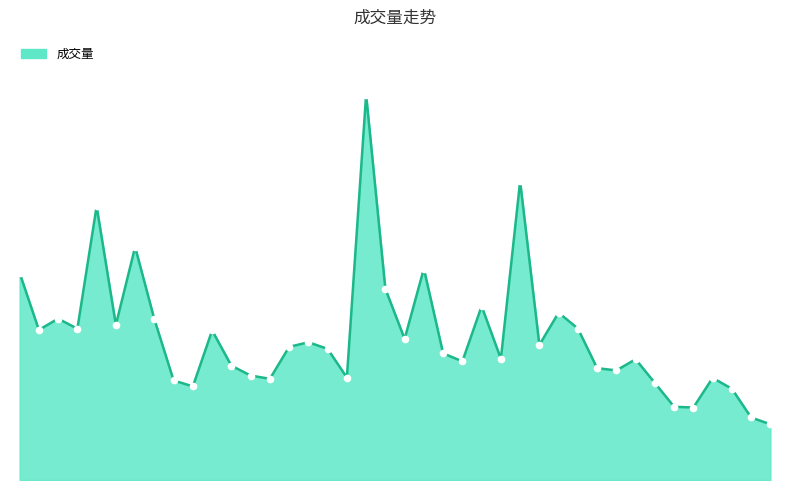

Reading left to right, extract all data points from this chart.

2023-03-29=131847	2023-03-30=95542	2023-03-31=102727	2023-04-03=96311	2023-04-04=174258	2023-04-06=98783	2023-04-07=148341	2023-04-10=102314	2023-04-11=63379	2023-04-12=59578	2023-04-13=95194	2023-04-14=72779	2023-04-17=66512	2023-04-18=64414	2023-04-19=84739	2023-04-20=87706	2023-04-21=83444	2023-04-24=65228	2023-04-25=245297	2023-04-26=121718	2023-04-27=89824	2023-04-28=134550	2023-05-04=80638	2023-05-05=75523	2023-05-08=110664	2023-05-09=77207	2023-05-10=190160	2023-05-11=86028	2023-05-12=106515	2023-05-15=96426	2023-05-16=71194	2023-05-17=69775	2023-05-18=76866	2023-05-19=61768	2023-05-22=46608	2023-05-23=46153	2023-05-24=65003	2023-05-25=58099	2023-05-26=39789	2023-05-29=35476